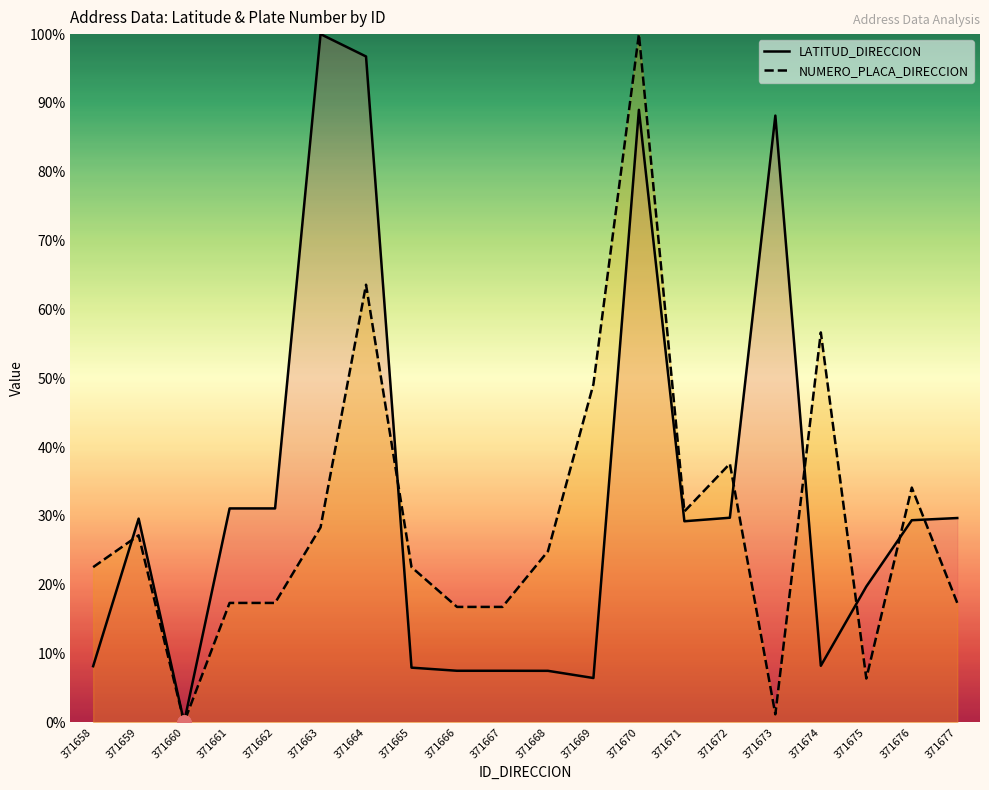

Which series has the largest Y range (max minus min)?

LATITUD_DIRECCION